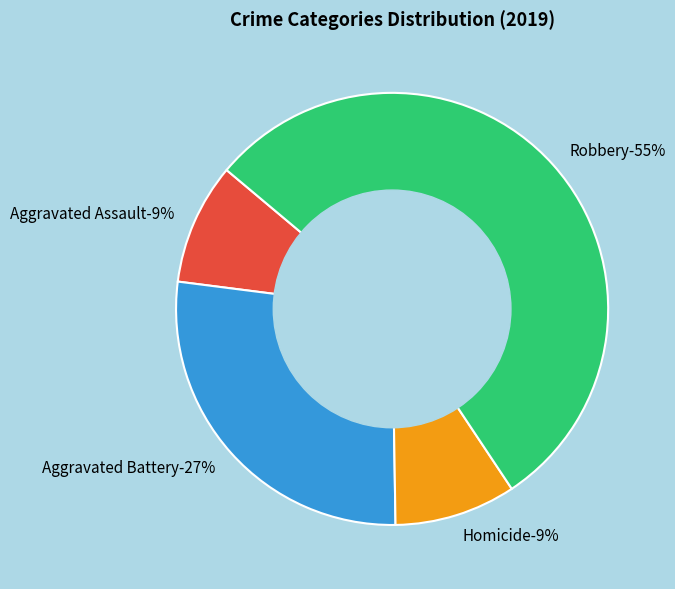

To the nearest percent, what percentage of the pie is Homicide?

9%